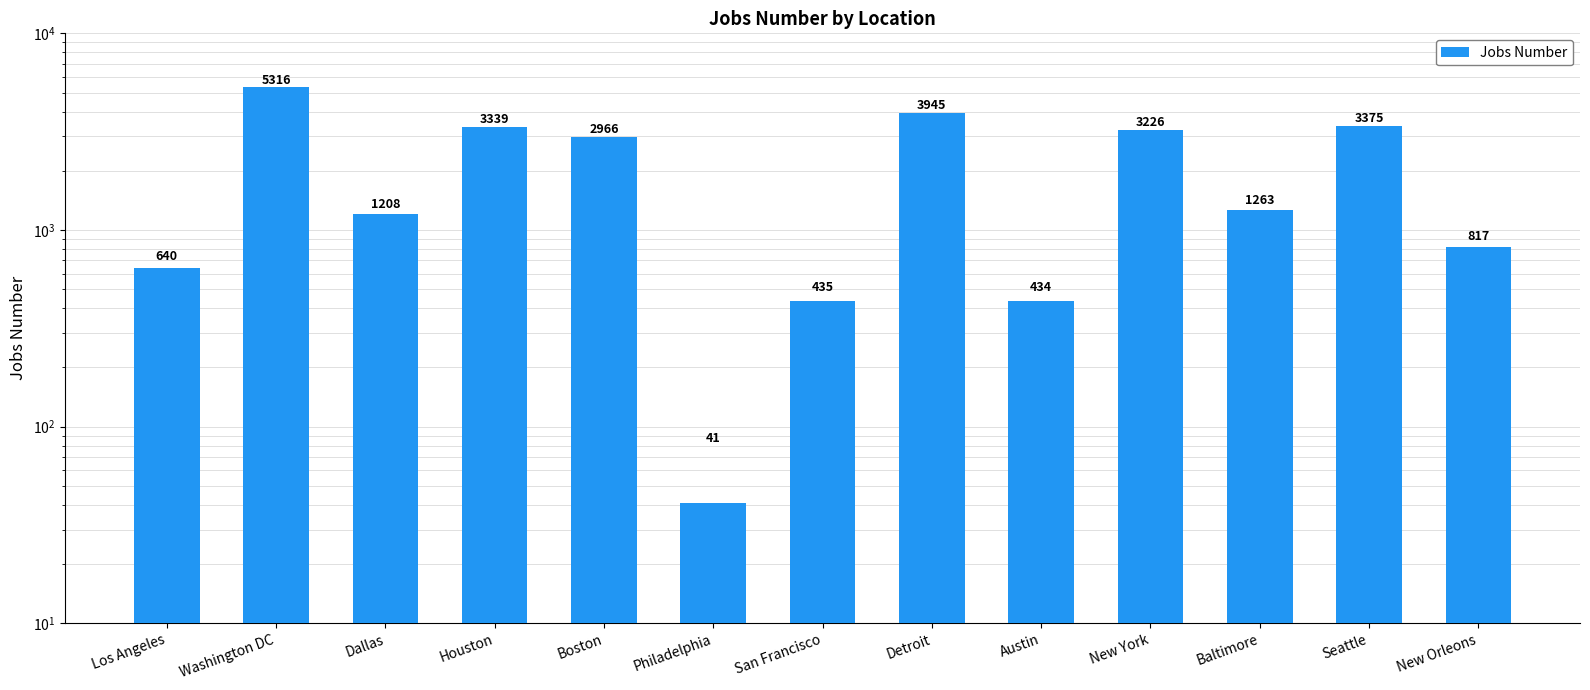

What is the difference between the maximum and minimum values?

5275